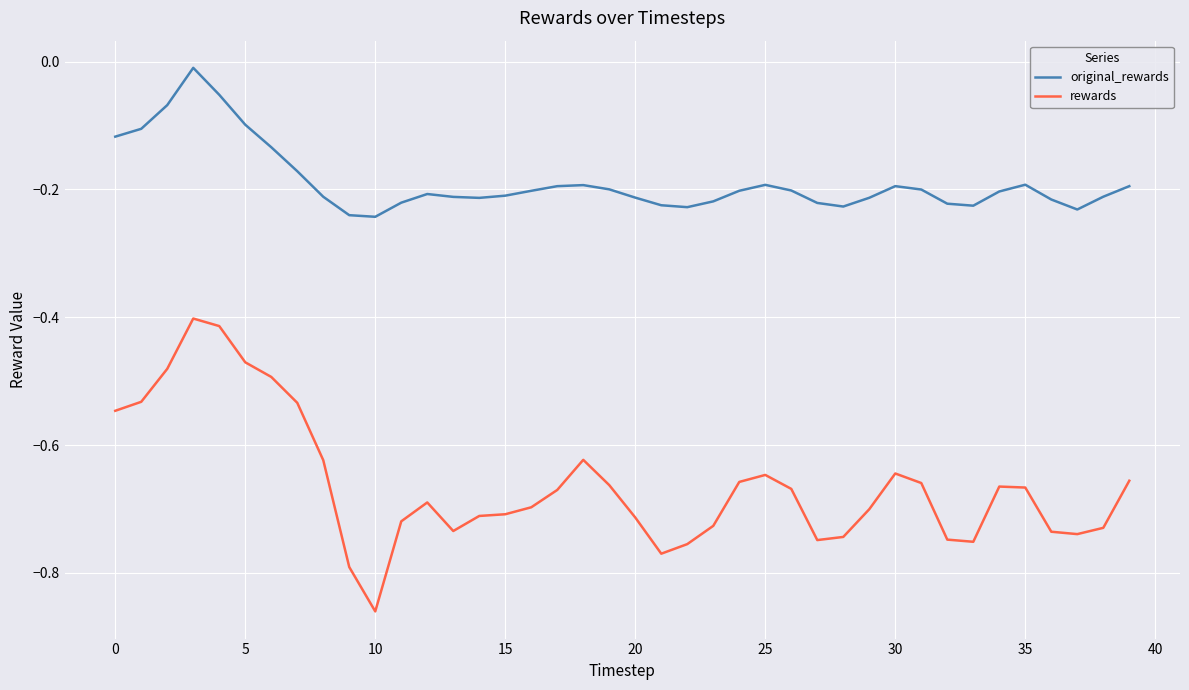

True or false: rewards and original_rewards cross at least once.

False